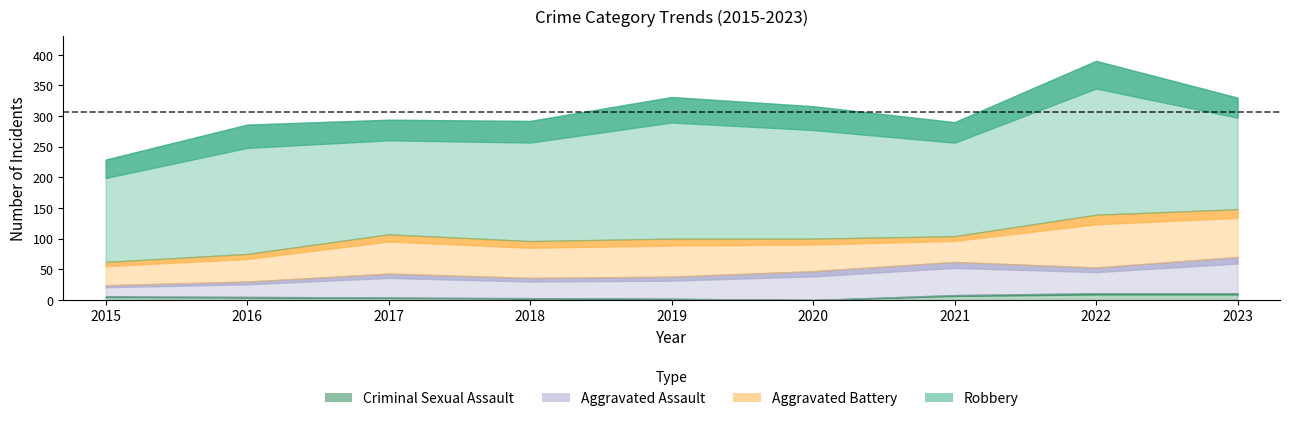

At how many categories does at least one series exceed 195?

5